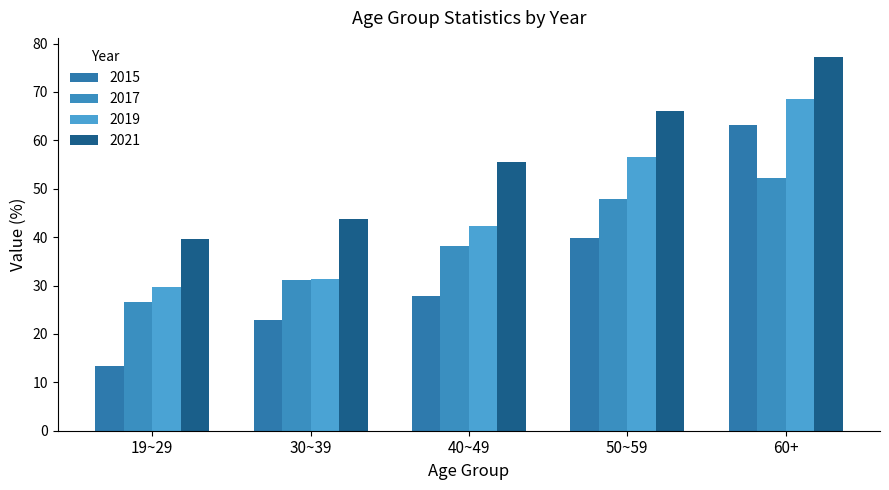

Reading left to right, transcribe all the data shown in this chart.

2015: 19~29=13.4	30~39=22.9	40~49=27.8	50~59=39.8	60+=63.1
2017: 19~29=26.5	30~39=31.1	40~49=38.1	50~59=47.8	60+=52.2
2019: 19~29=29.6	30~39=31.3	40~49=42.4	50~59=56.5	60+=68.5
2021: 19~29=39.7	30~39=43.7	40~49=55.6	50~59=66.1	60+=77.3